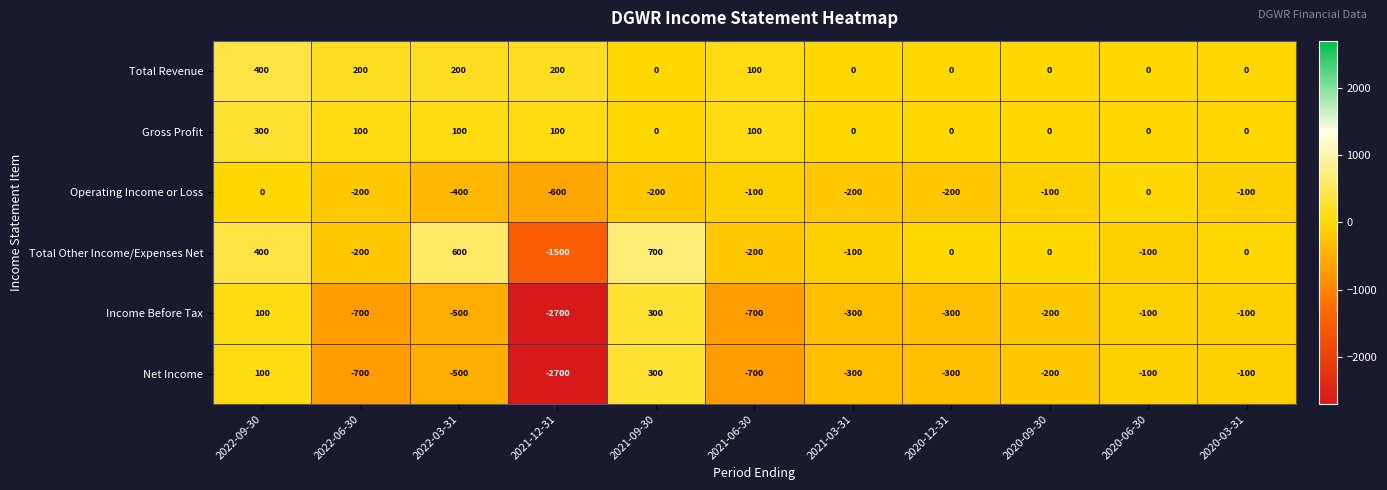

What is the difference between the second highest and minimum values in the Gross Profit series?

100